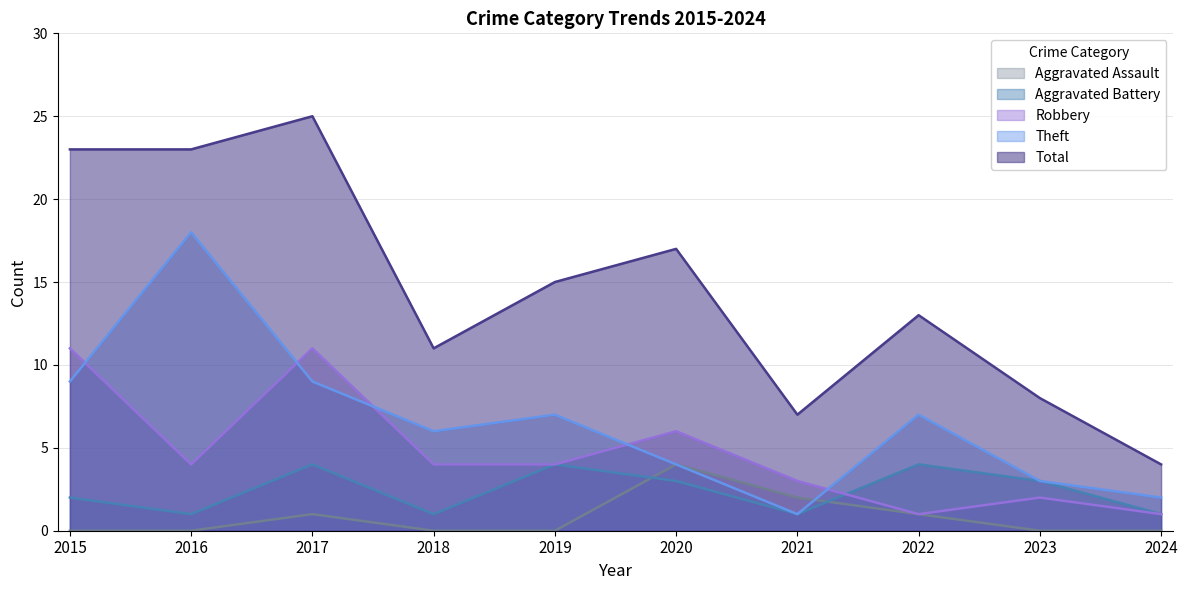

What is the sum of all Robbery values?

47